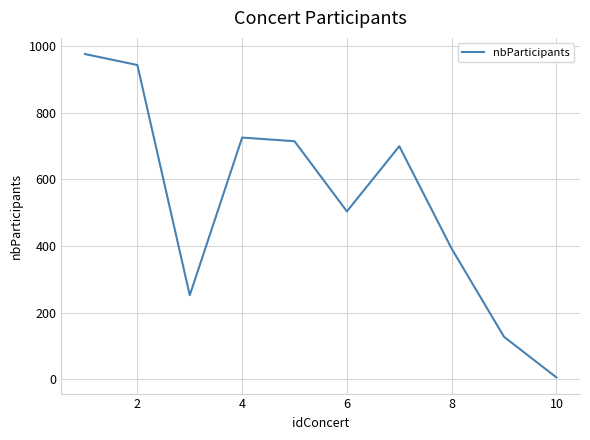

What is the maximum value shown in the chart?

977